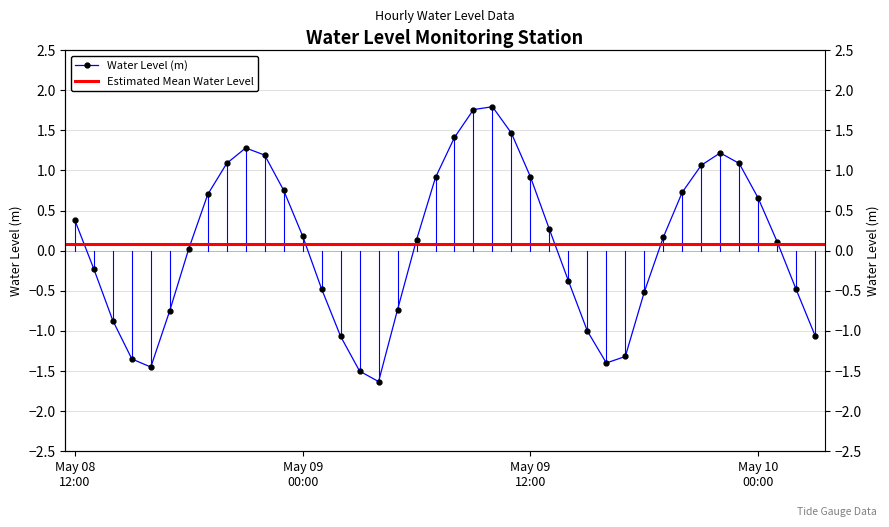

List the labels in order of value, largest first.

2023-05-09 10:00, 2023-05-09 09:00, 2023-05-09 11:00, 2023-05-09 08:00, 2023-05-08 21:00, 2023-05-09 22:00, 2023-05-08 22:00, 2023-05-08 20:00, 2023-05-09 23:00, 2023-05-09 21:00, 2023-05-09 12:00, 2023-05-09 07:00, 2023-05-08 23:00, 2023-05-09 20:00, 2023-05-08 19:00, 2023-05-10 00:00, 2023-05-08 12:00, 2023-05-09 13:00, 2023-05-09 00:00, 2023-05-09 19:00, 2023-05-09 06:00, 2023-05-10 01:00, 2023-05-08 18:00, 2023-05-08 13:00, 2023-05-09 14:00, 2023-05-09 01:00, 2023-05-10 02:00, 2023-05-09 18:00, 2023-05-09 05:00, 2023-05-08 17:00, 2023-05-08 14:00, 2023-05-09 15:00, 2023-05-10 03:00, 2023-05-09 02:00, 2023-05-09 17:00, 2023-05-08 15:00, 2023-05-09 16:00, 2023-05-08 16:00, 2023-05-09 03:00, 2023-05-09 04:00